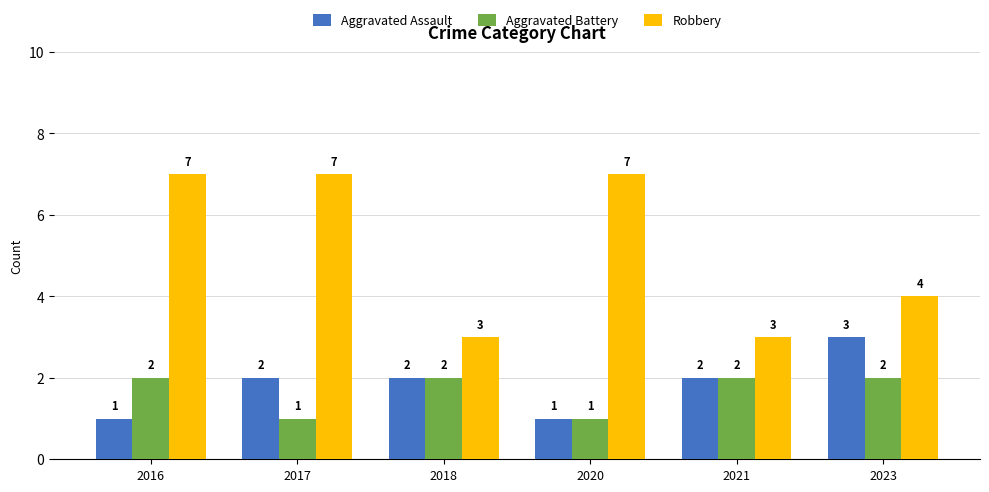

What is the lowest value of the Aggravated Battery series?

1